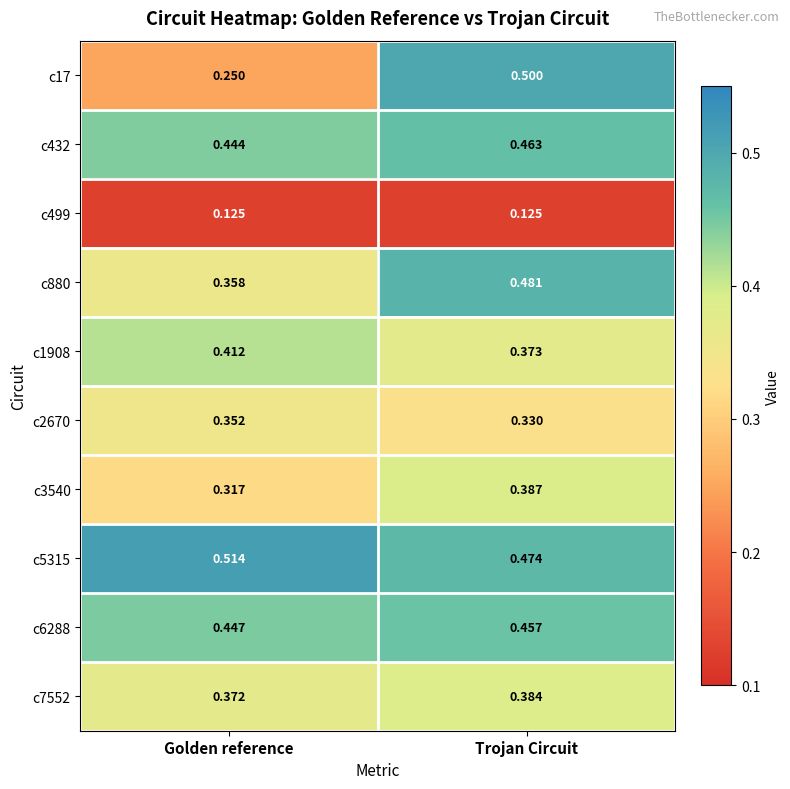

Which category has the highest value in the c3540 series?

Trojan Circuit